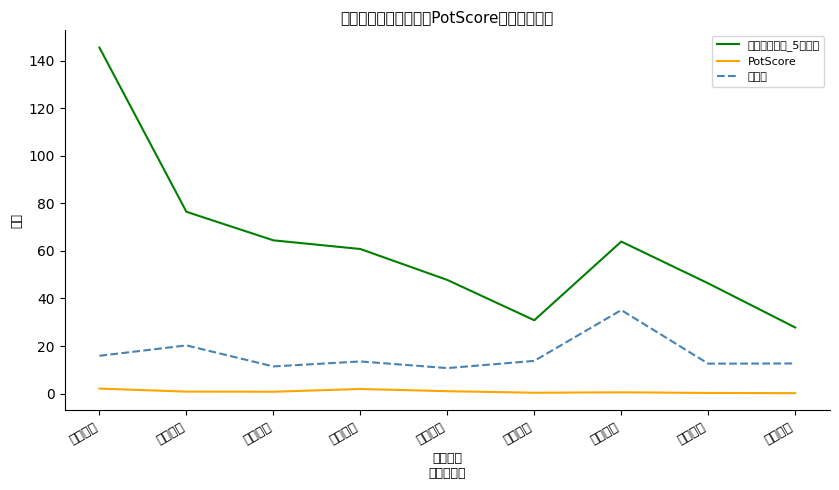

What is the sum of the PotScore values at 华铭智能 and 恒银科技?

3.0